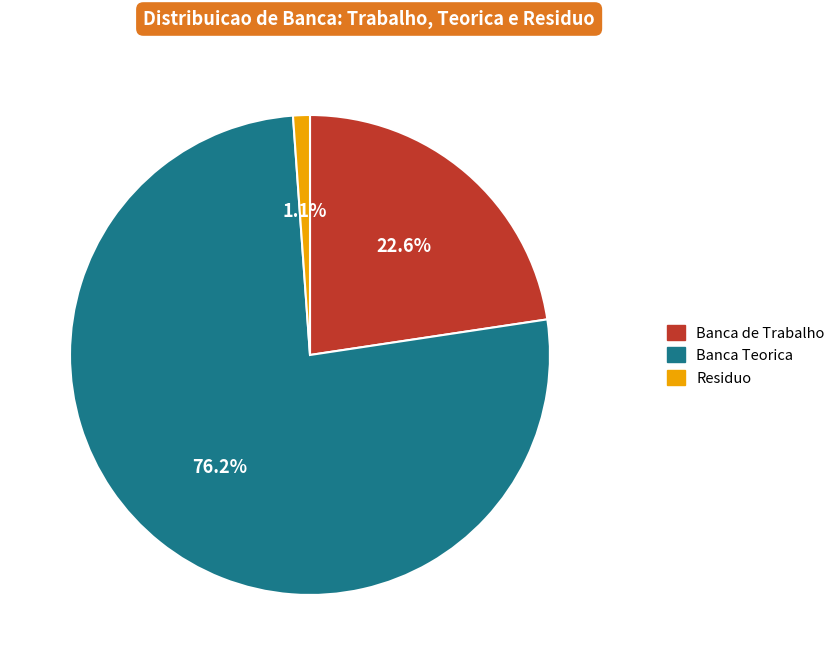

Approximately how many times larger is the value at Banca Teorica compared to Banca de Trabalho?

3.4